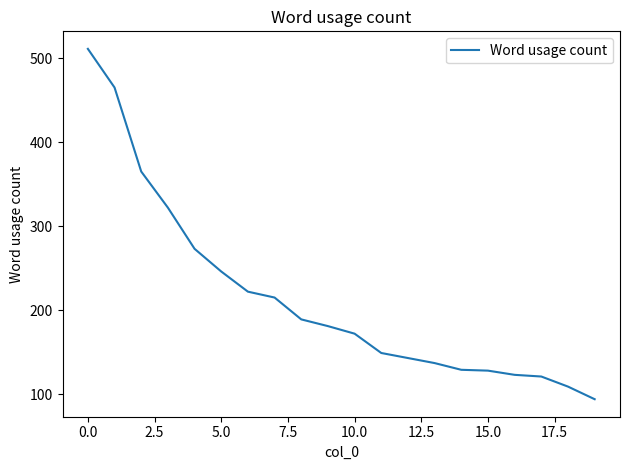

What is the difference between the maximum and minimum values?

417